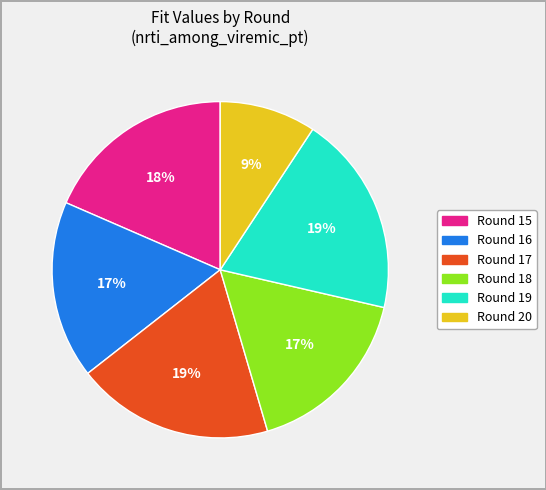

Is it true that Round 16 is 29% of the pie?

False